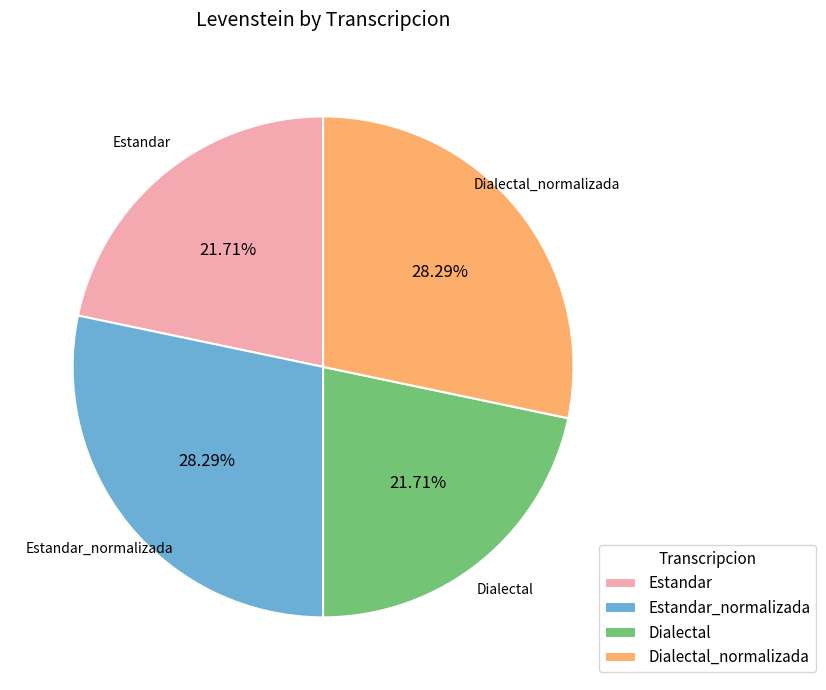

What is the ratio of the value at Dialectal_normalizada to the value at Estandar_normalizada?

1.0